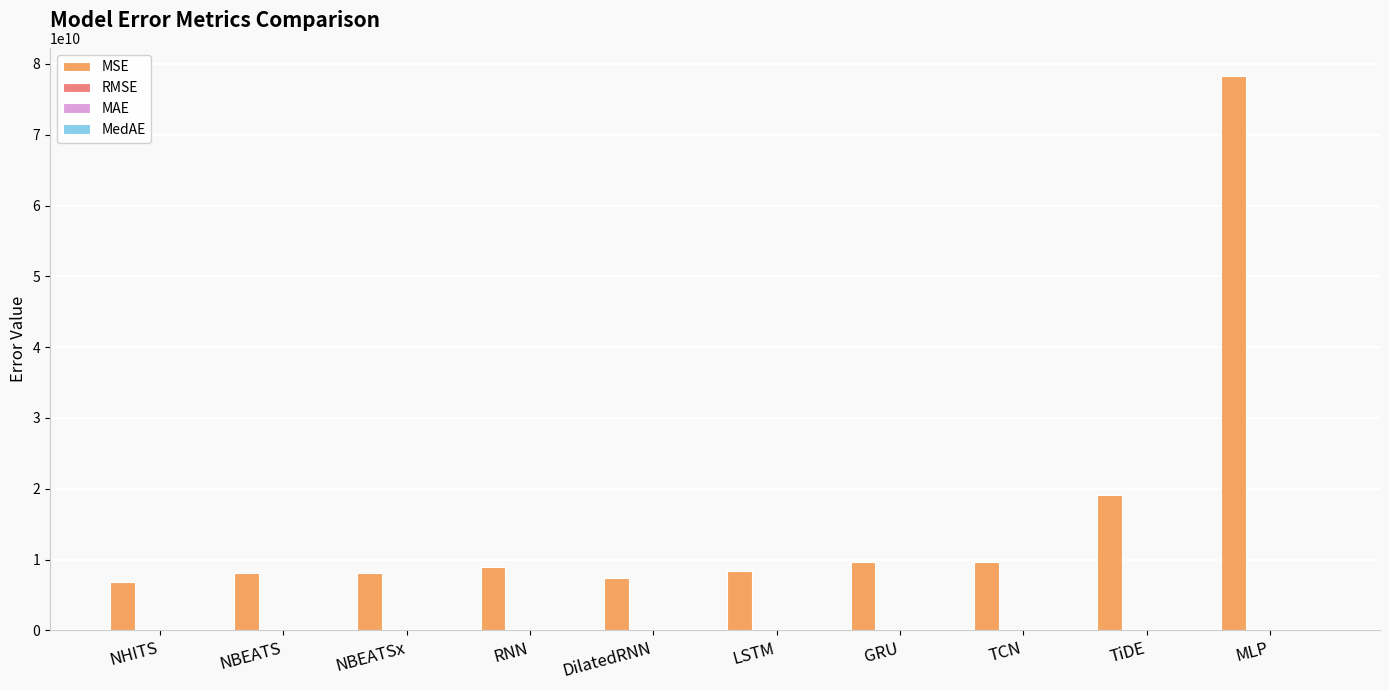

Is it true that MSE equals 9701010508.0 at TCN?

True